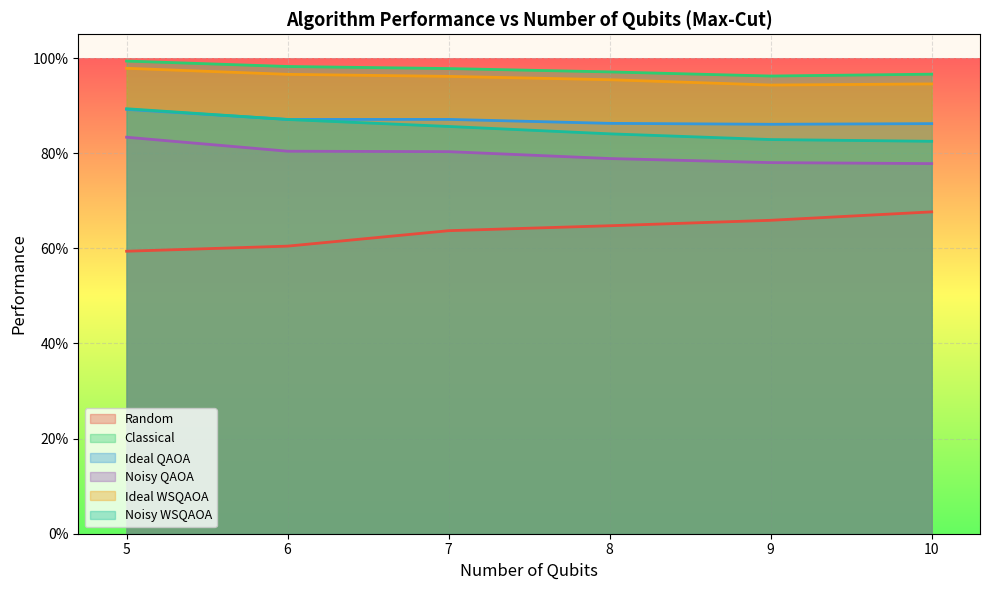

Does the chart display data point markers on the line(s)?

No